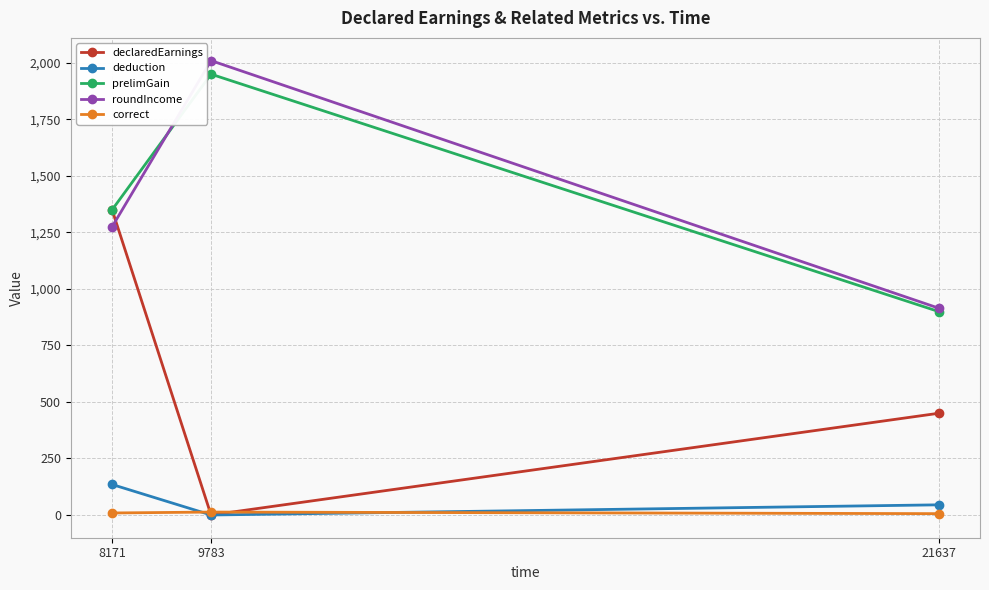

The value of prelimGain at 8171 is 1350. True or false?

True